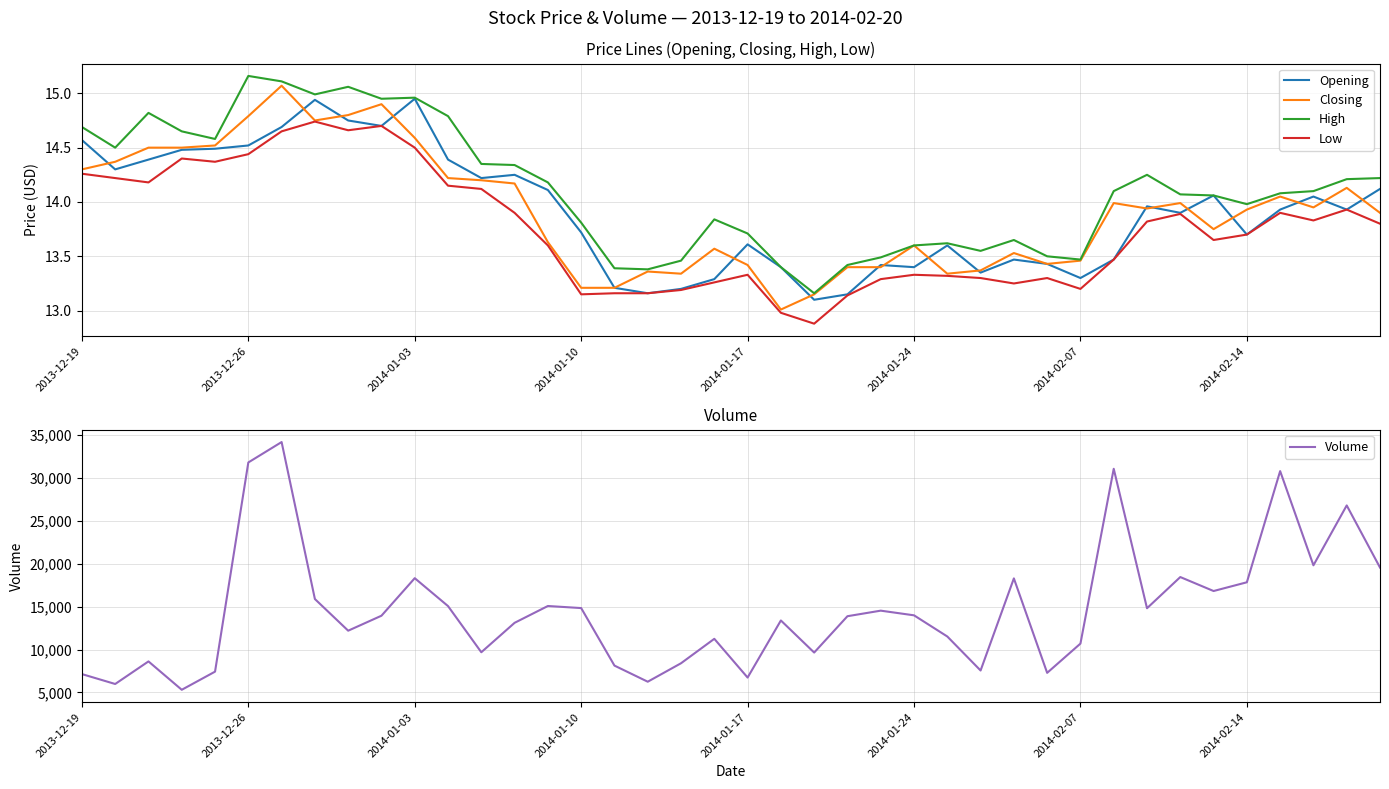

Reading left to right, list all the values displayed in this chart.

Opening: 14.6	14.3	14.4	14.5	14.5	14.5	14.7	14.9	14.8	14.7	14.9	14.4	14.2	14.2	14.1	13.7	13.2	13.2	13.2	13.3	13.6	13.4	13.1	13.2	13.4	13.4	13.6	13.3	13.5	13.4	13.3	13.5	14.0	13.9	14.1	13.7	13.9	14.1	13.9	14.1
Closing: 14.3	14.4	14.5	14.5	14.5	14.8	15.1	14.8	14.8	14.9	14.6	14.2	14.2	14.2	13.6	13.2	13.2	13.4	13.3	13.6	13.4	13.0	13.2	13.4	13.4	13.6	13.3	13.4	13.5	13.4	13.5	14.0	13.9	14.0	13.8	13.9	14.1	13.9	14.1	13.9
High: 14.7	14.5	14.8	14.7	14.6	15.2	15.1	15.0	15.1	14.9	15.0	14.8	14.3	14.3	14.2	13.8	13.4	13.4	13.5	13.8	13.7	13.4	13.2	13.4	13.5	13.6	13.6	13.6	13.7	13.5	13.5	14.1	14.2	14.1	14.1	14.0	14.1	14.1	14.2	14.2
Low: 14.3	14.2	14.2	14.4	14.4	14.4	14.7	14.7	14.7	14.7	14.5	14.2	14.1	13.9	13.6	13.2	13.2	13.2	13.2	13.3	13.3	13.0	12.9	13.1	13.3	13.3	13.3	13.3	13.2	13.3	13.2	13.5	13.8	13.9	13.7	13.7	13.9	13.8	13.9	13.8
Volume: 7140.0	5986.0	8617.0	5311.0	7425.0	31802.0	34180.0	15887.0	12197.0	13942.0	18316.0	15063.0	9685.0	13115.0	15074.0	14833.0	8130.0	6251.0	8403.0	11250.0	6736.0	13389.0	9650.0	13885.0	14532.0	13988.0	11521.0	7558.0	18292.0	7284.0	10693.0	31064.0	14814.0	18448.0	16820.0	17839.0	30793.0	19817.0	26794.0	19557.0